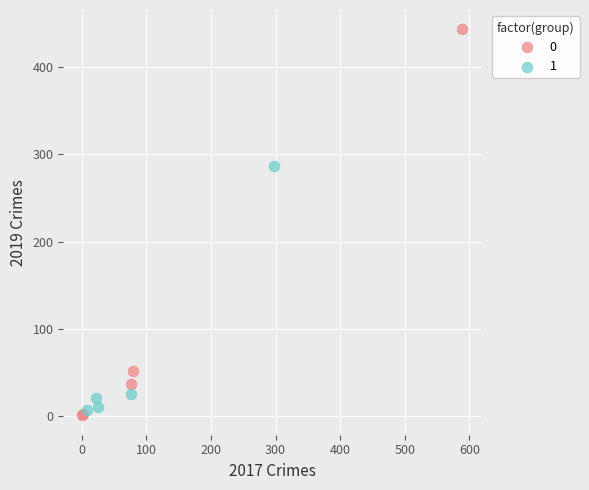

What are all the series names shown in the legend?

0, 1